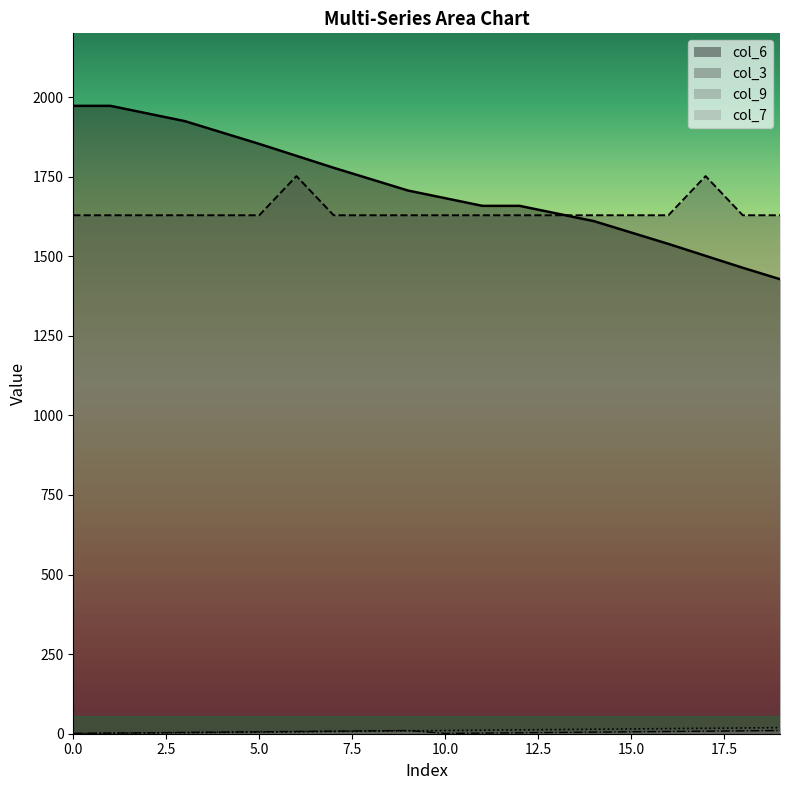

What is the difference between the col_7 values at 14 and 3?

1.0